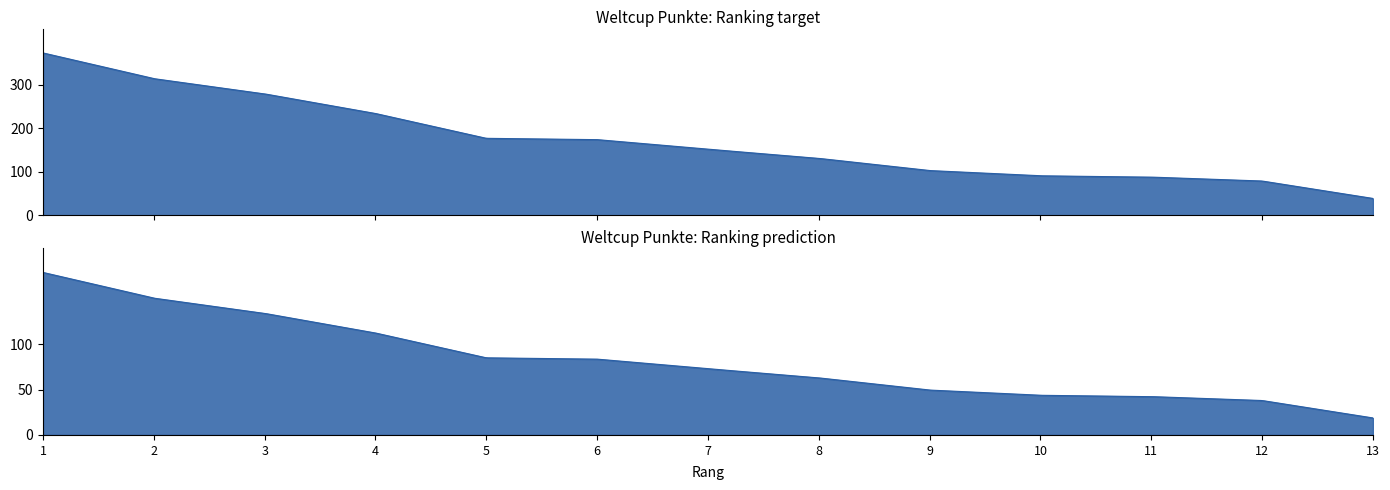

What is the difference between the second highest and second lowest values?

235